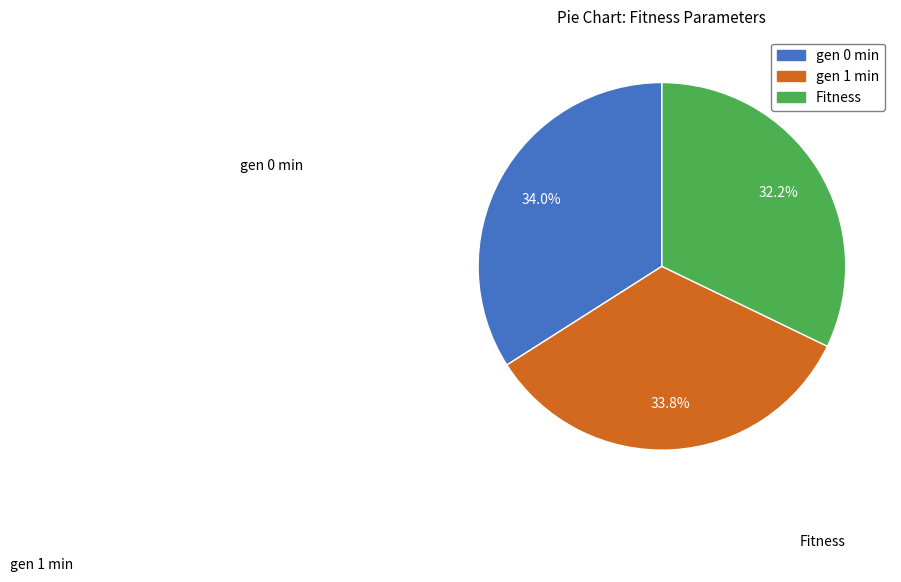

Does gen 1 min represent more than half of the total?

No